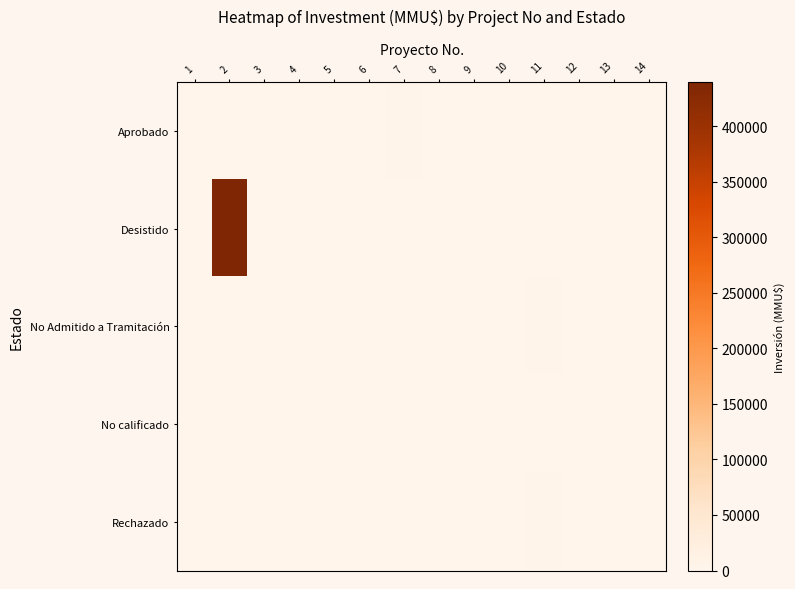

Count the number of categories in the chart.

14